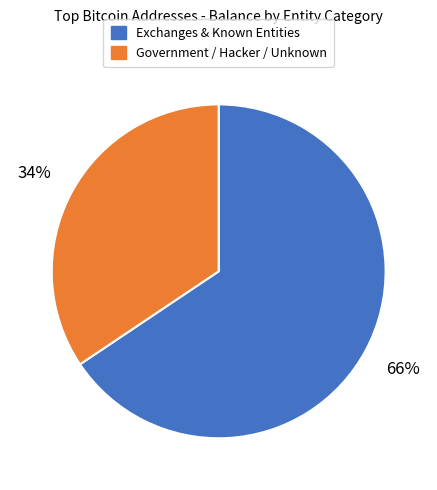

Combined, do Exchanges & Known Entities and Government / Hacker / Unknown account for over 50%?

Yes